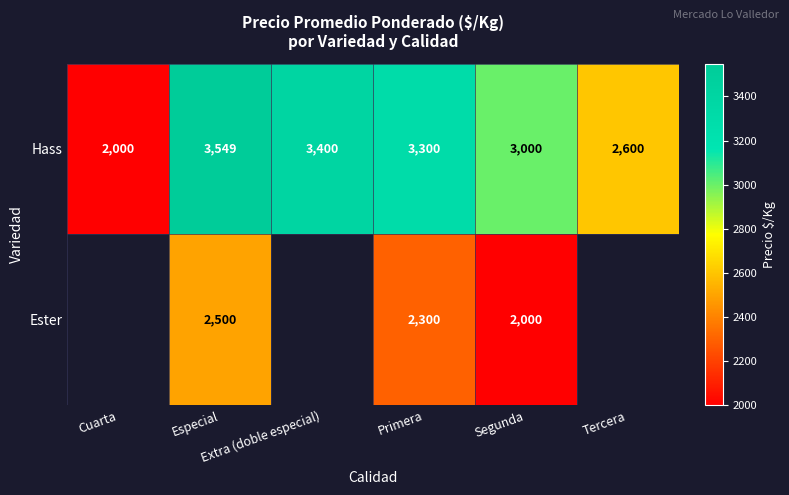

What is the difference between the maximum and minimum values in the Hass series?

1549